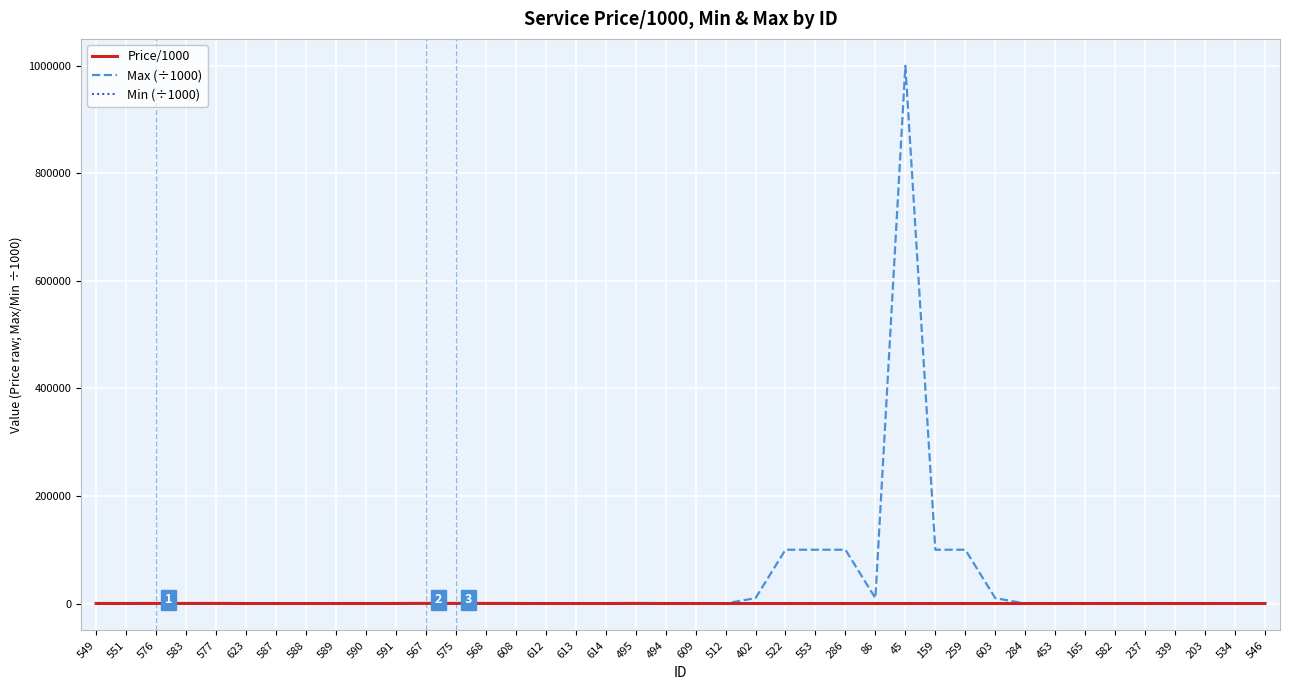

Which series has the widest spread of values?

Max (÷1000)